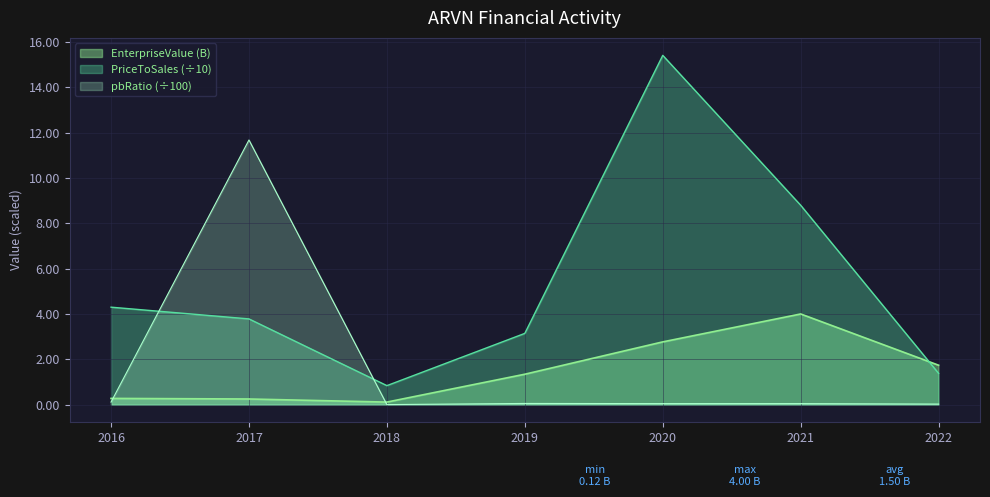

True or false: EnterpriseValue has more than 2 interior local peaks.

False